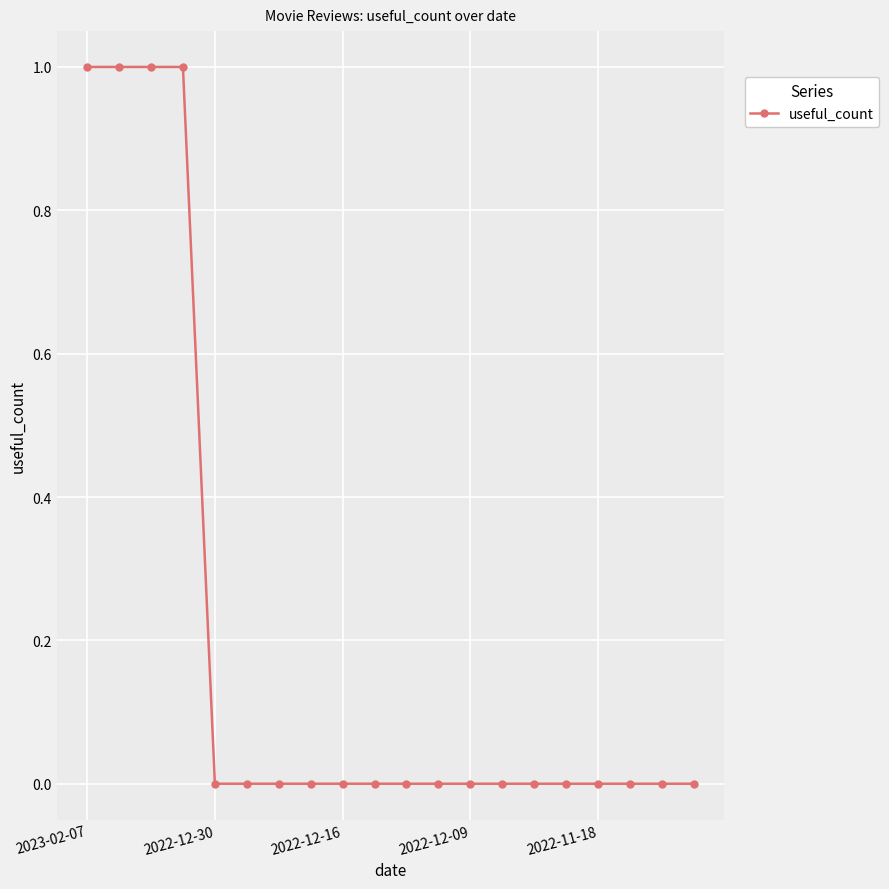

What is the sum of all values?

4